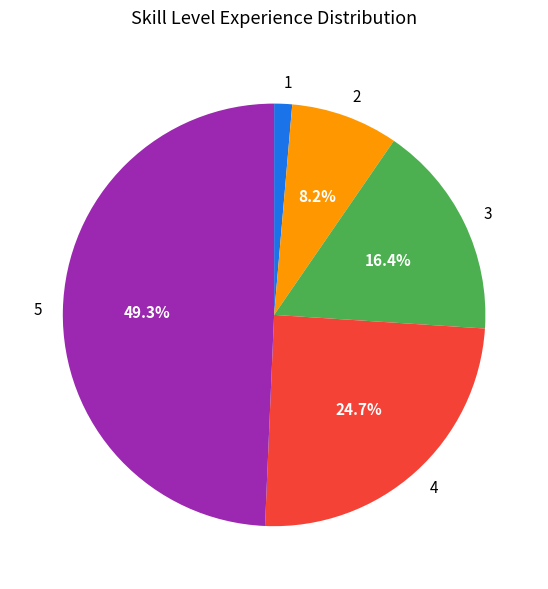

True or false: 2 accounts for 8% of the total.

True